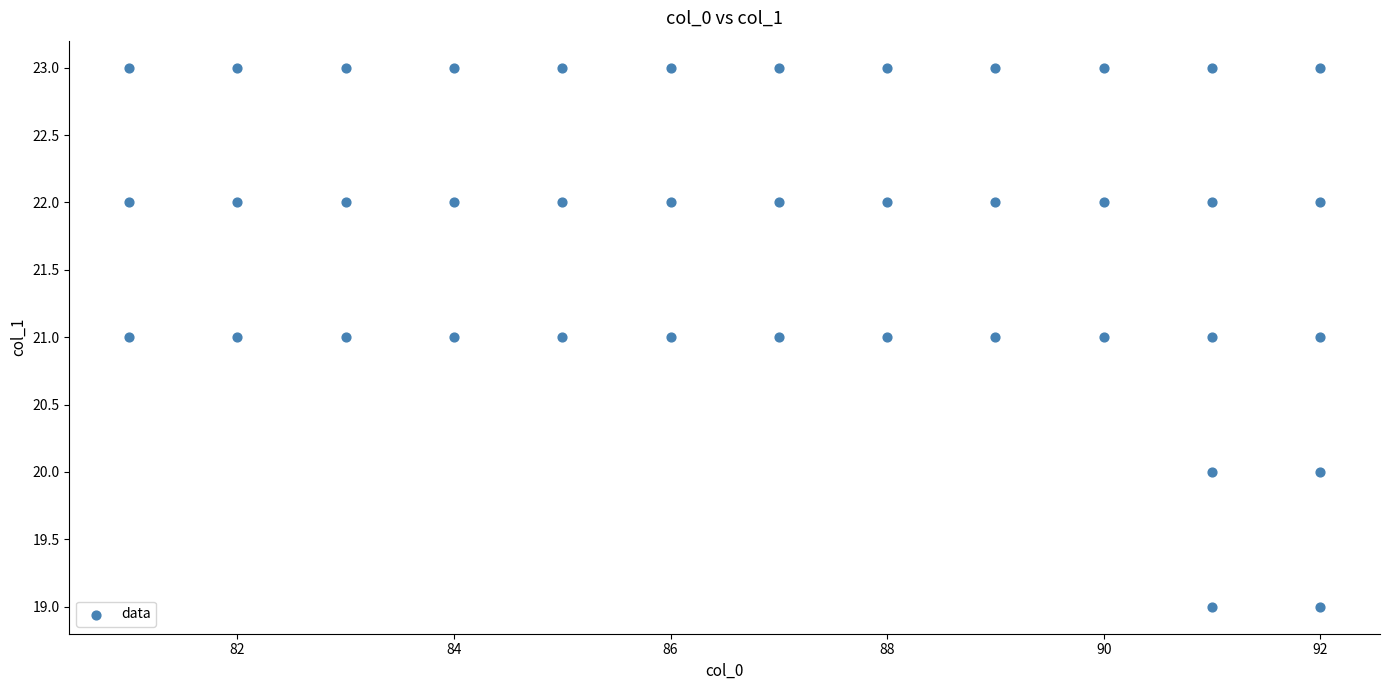

What is the range of X values (max minus min)?

11